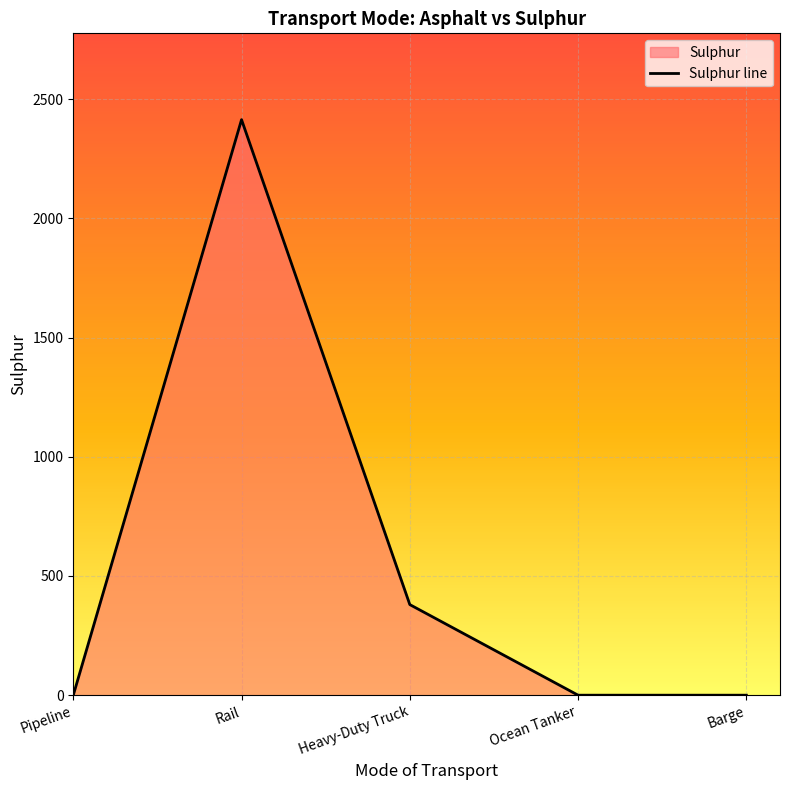

What position from the right is Heavy-Duty Truck?

3